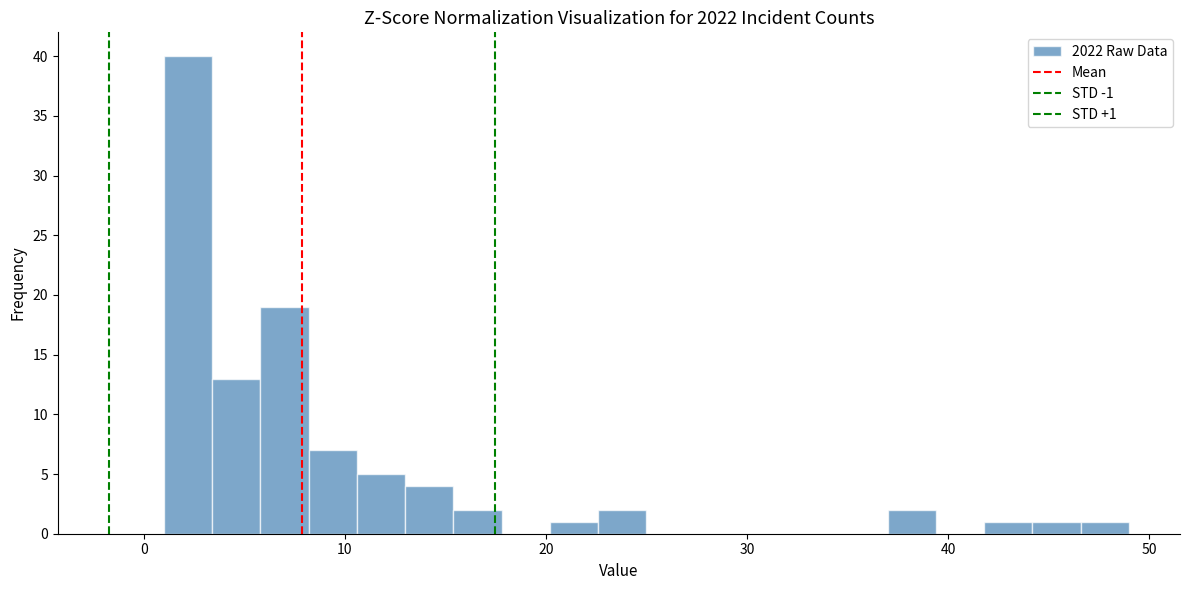

Around what value on the x-axis is the tallest bar? Give the approximate position of its centre, as read against the axis.

2